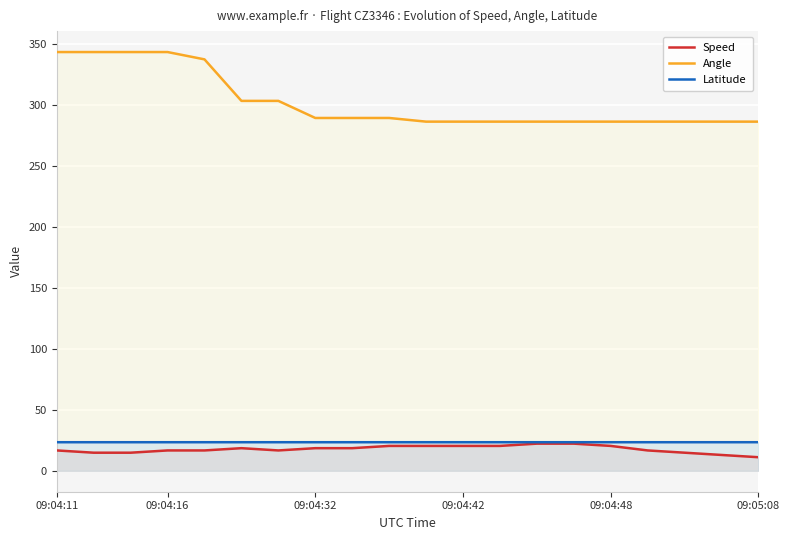

Which series has the largest total across all categories?

Angle